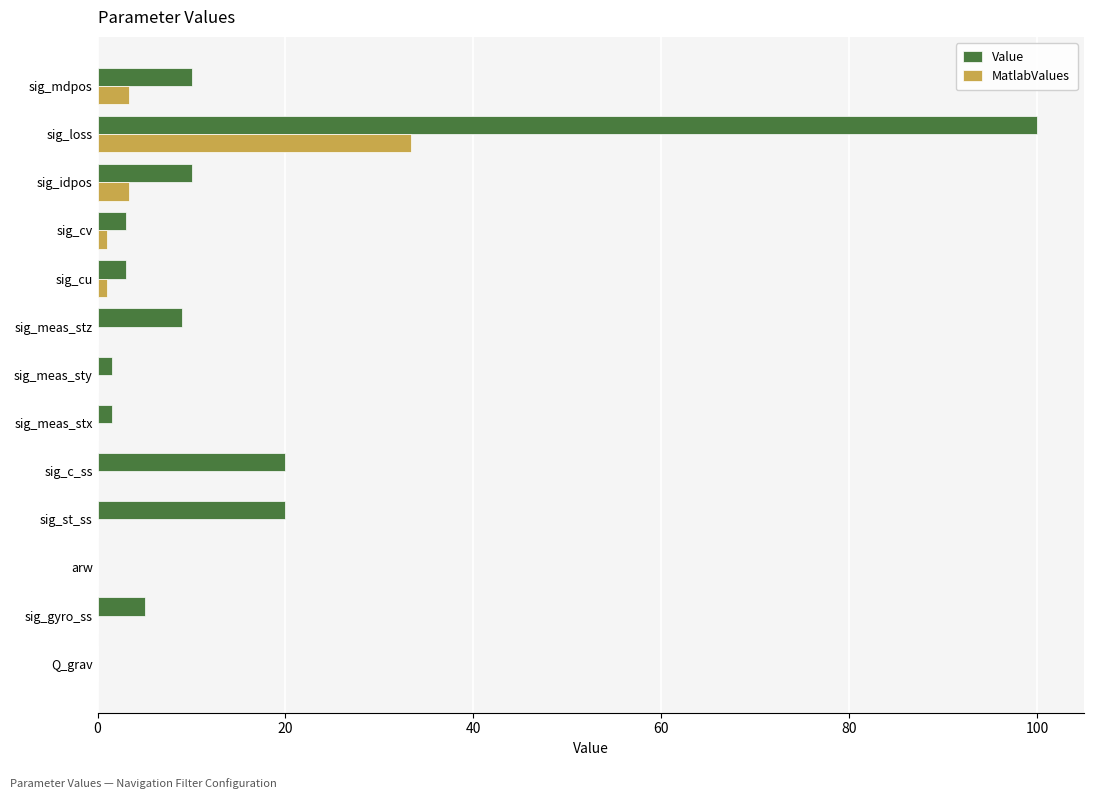

What is the sum of all MatlabValues values?

42.0